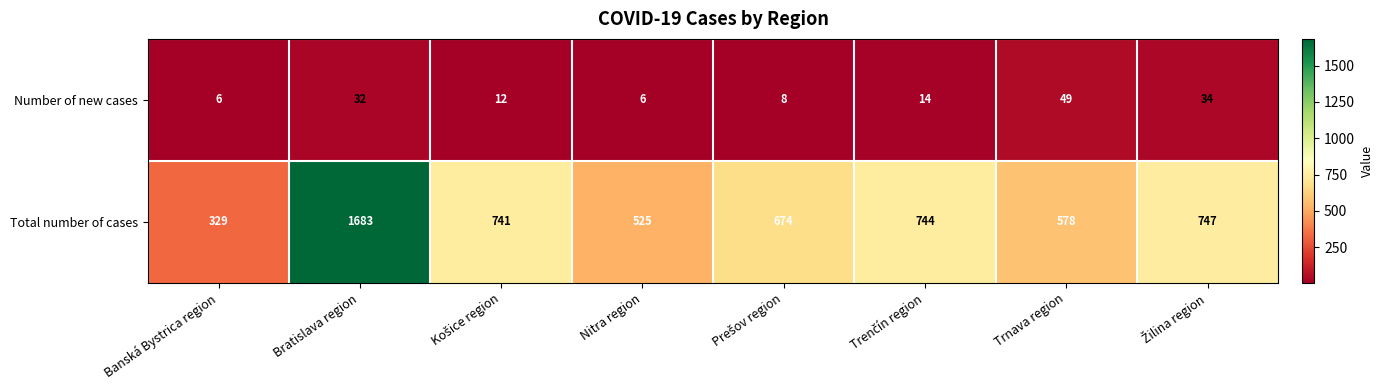

At which label does Total number of cases reach its minimum?

Banská Bystrica region